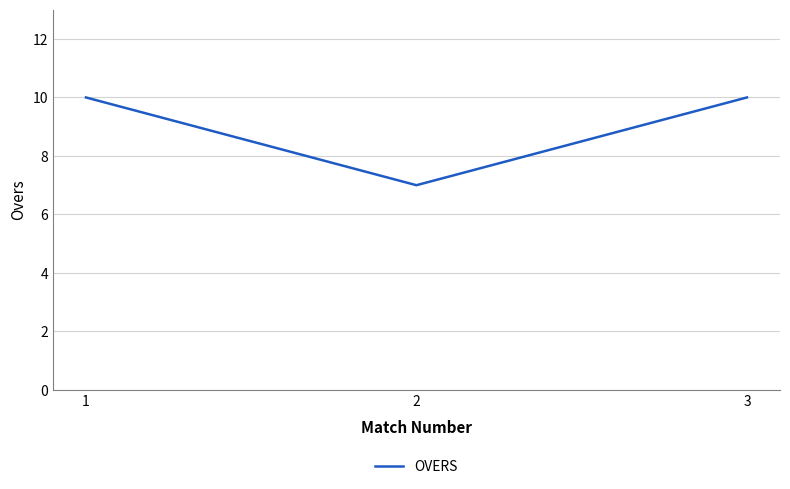

What is the greatest value displayed?

10